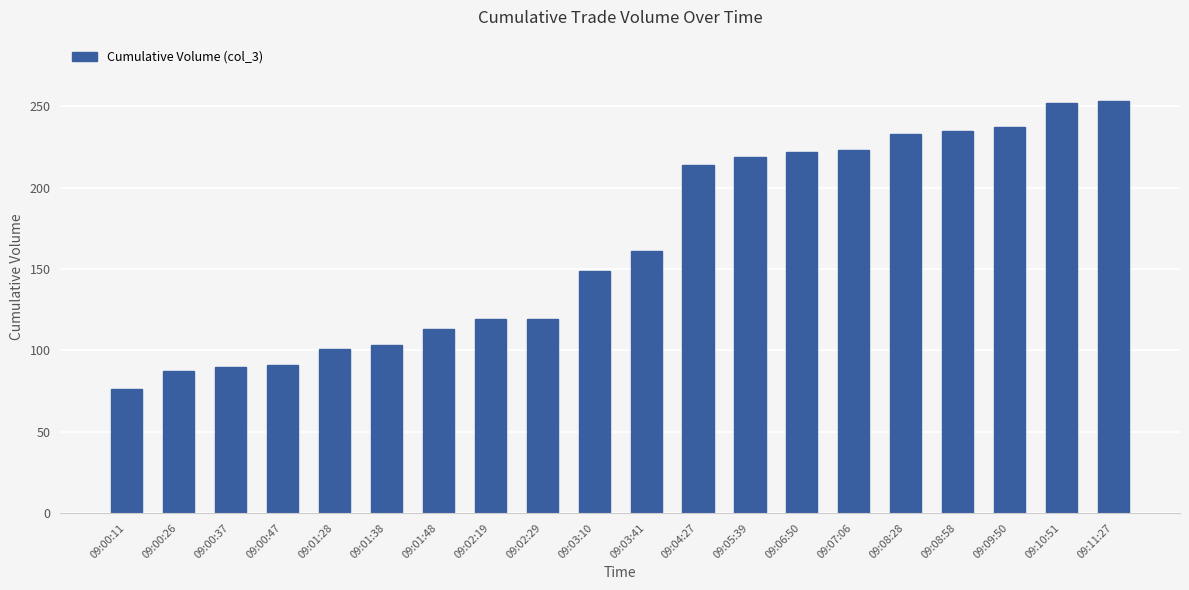

Where is the data nearest to the value 164?

09:03:41